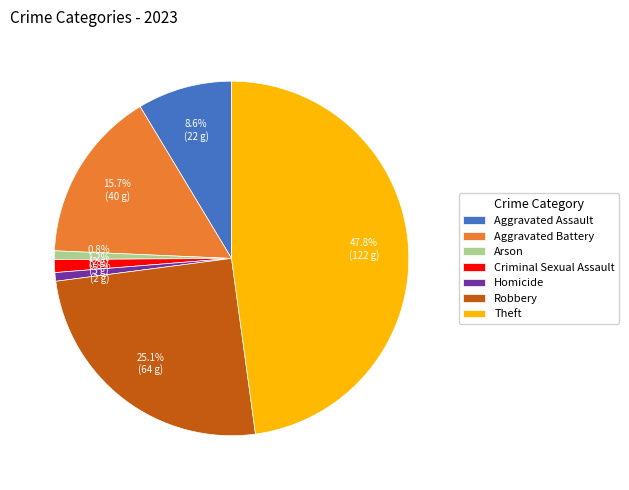

What is the total percentage of Aggravated Battery and Criminal Sexual Assault?

16.9%